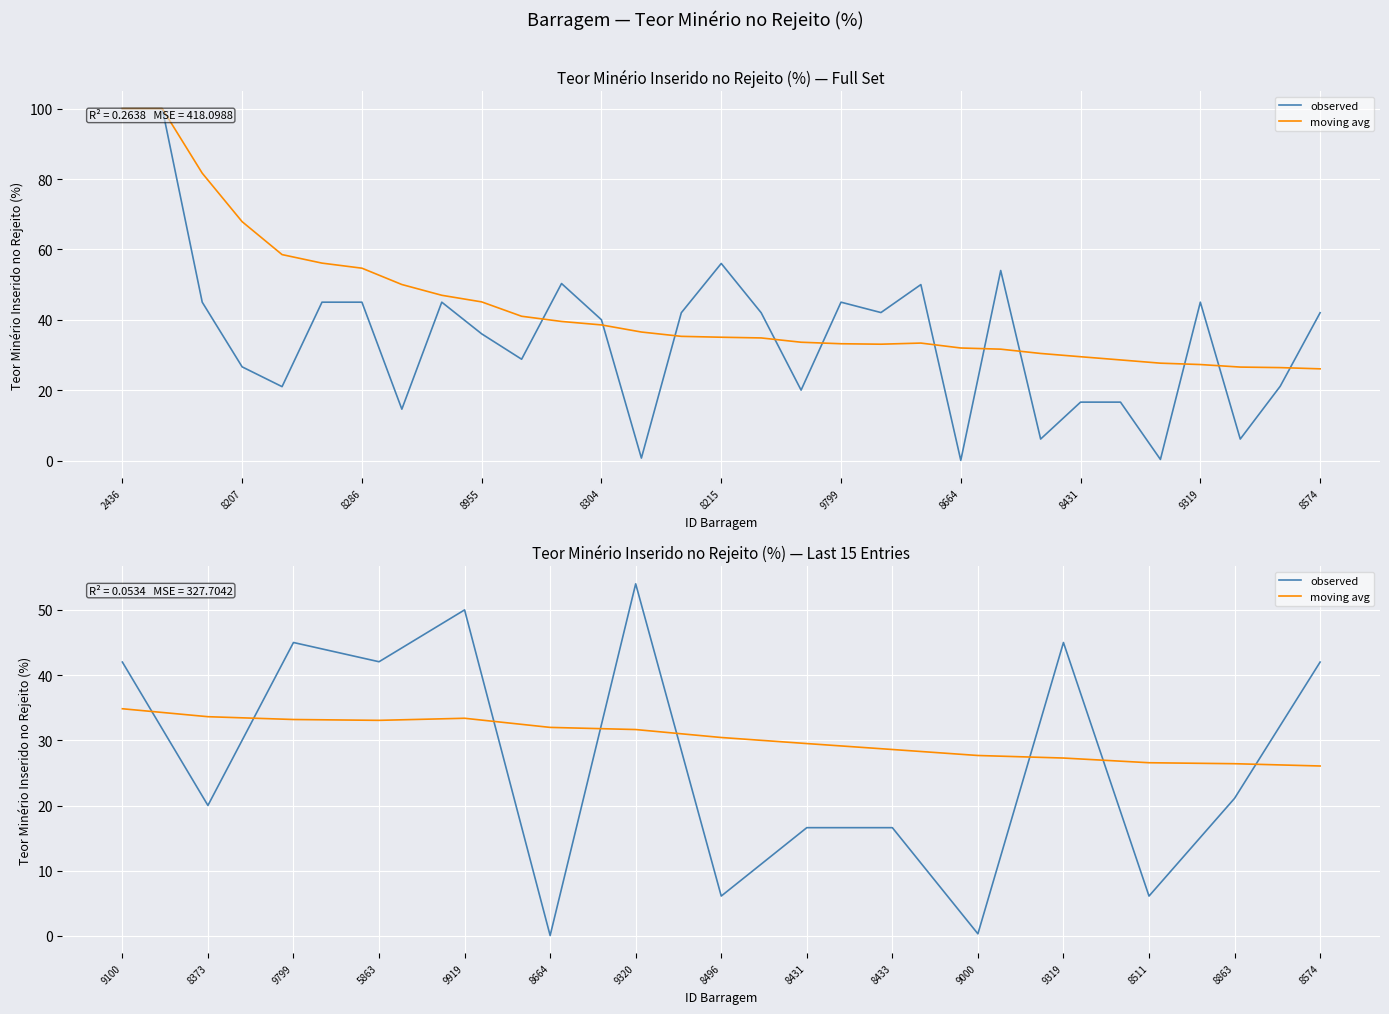

True or false: observed has more than 1 points higher than both neighbors.

True